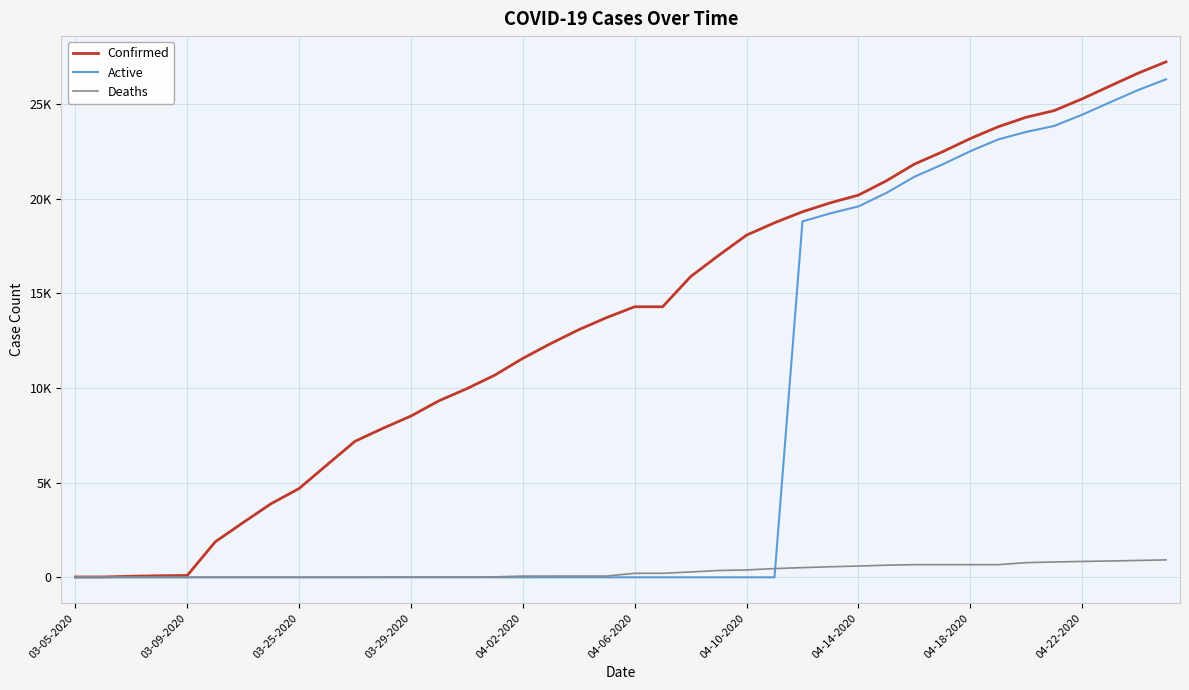

What is the difference between the second highest and minimum values in the Confirmed series?

26615